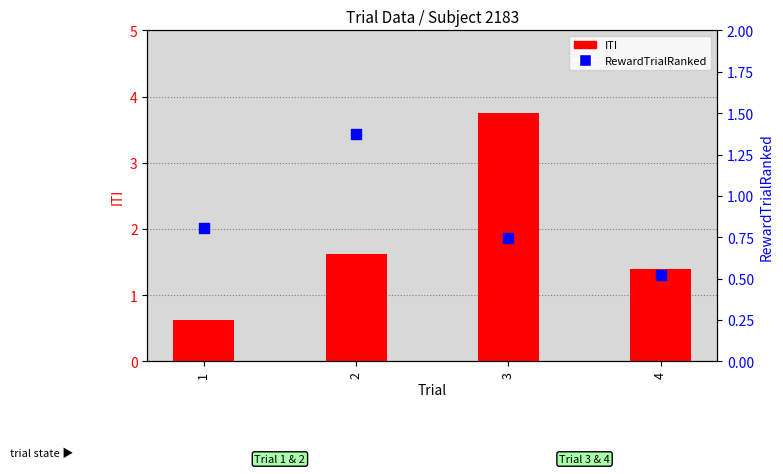

At which category is the sum across all series the highest?

3